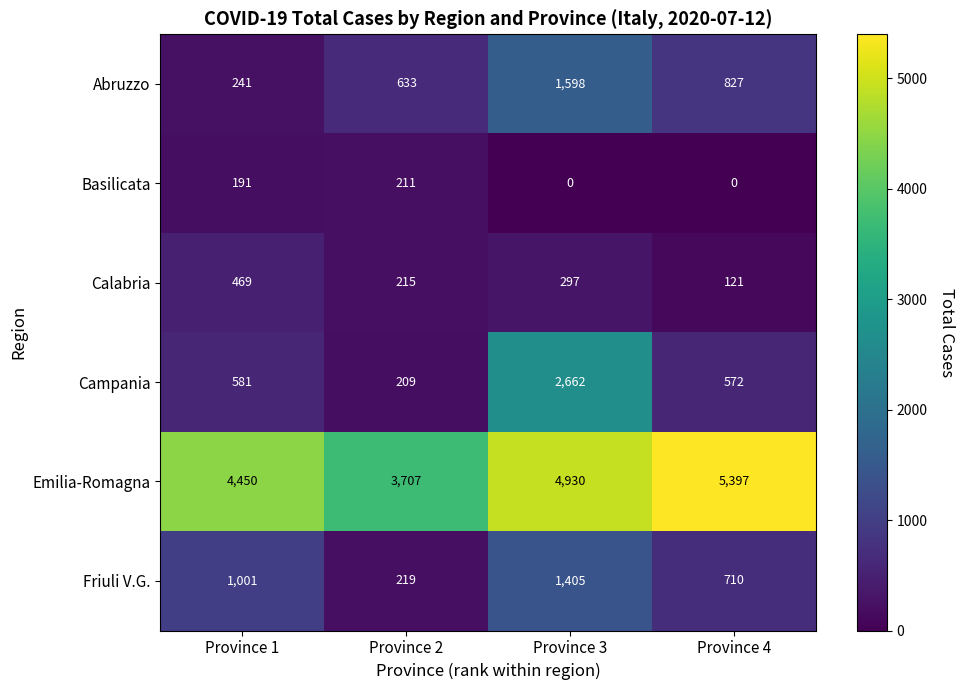

Is it true that Campania equals 2662 at Province 3?

True